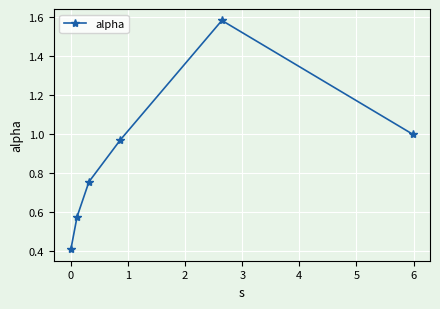

What is the difference between the maximum and minimum values?

1.2